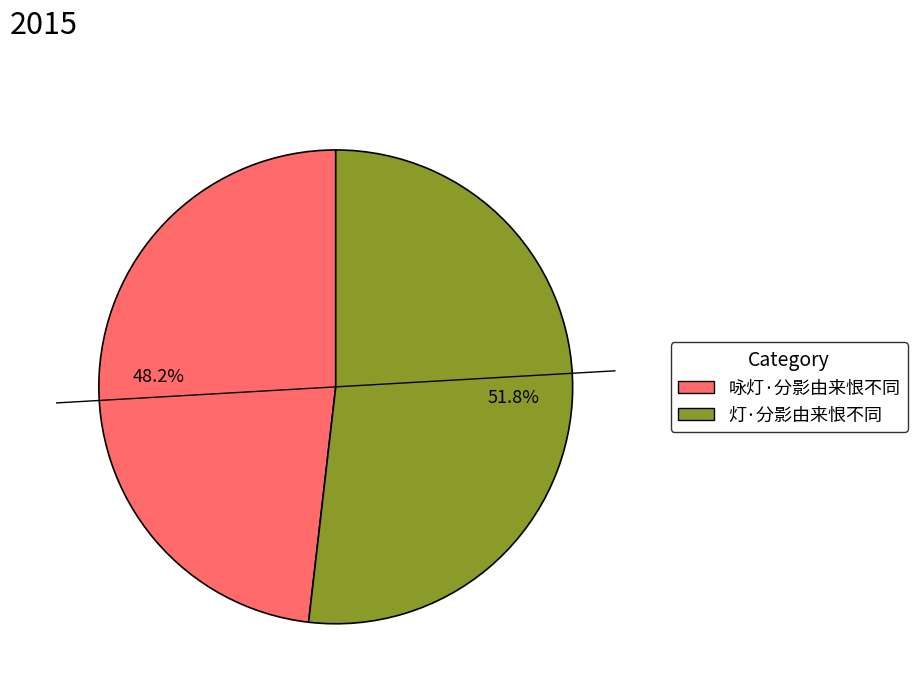

Rank the categories by value from lowest to highest.

咏灯·分影由来恨不同, 灯·分影由来恨不同